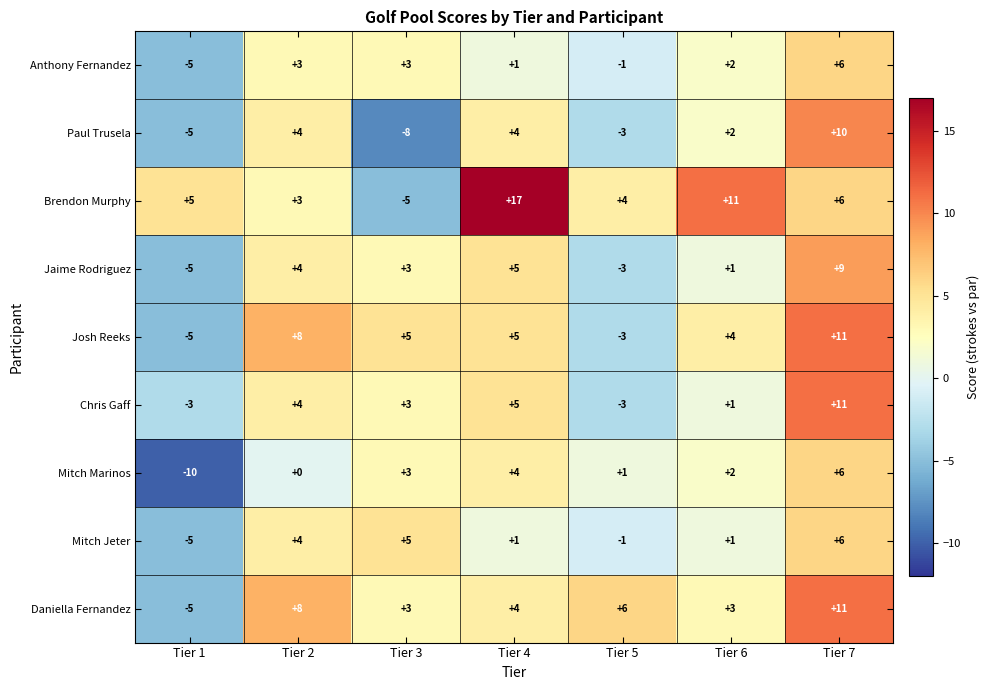

At how many categories does at least one series exceed 0?

7